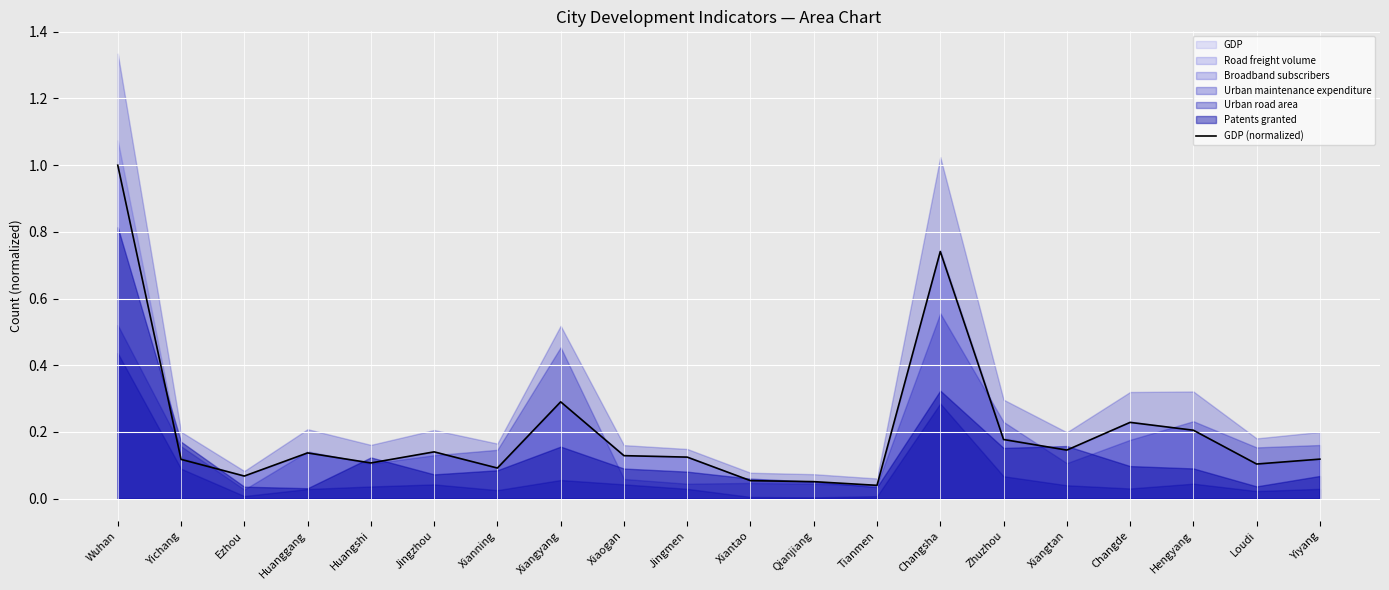

At which category does the chart reach its peak across all series?

Wuhan